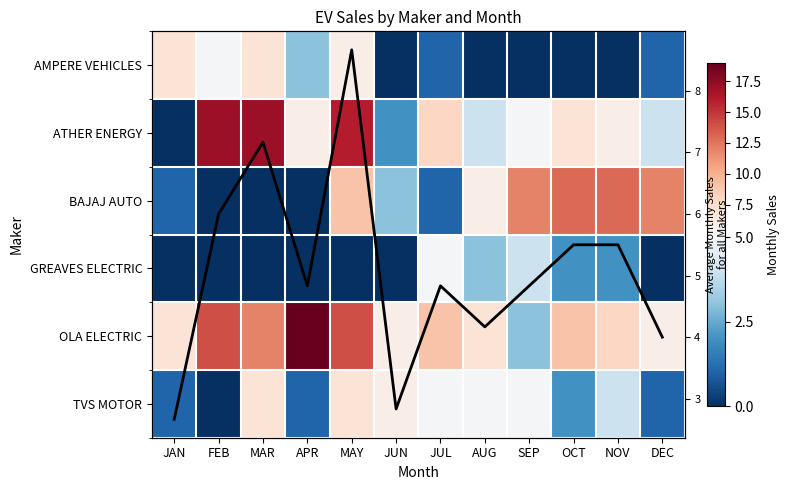

The value of Avg Monthly Sales at MAR is 9.8. True or false?

False